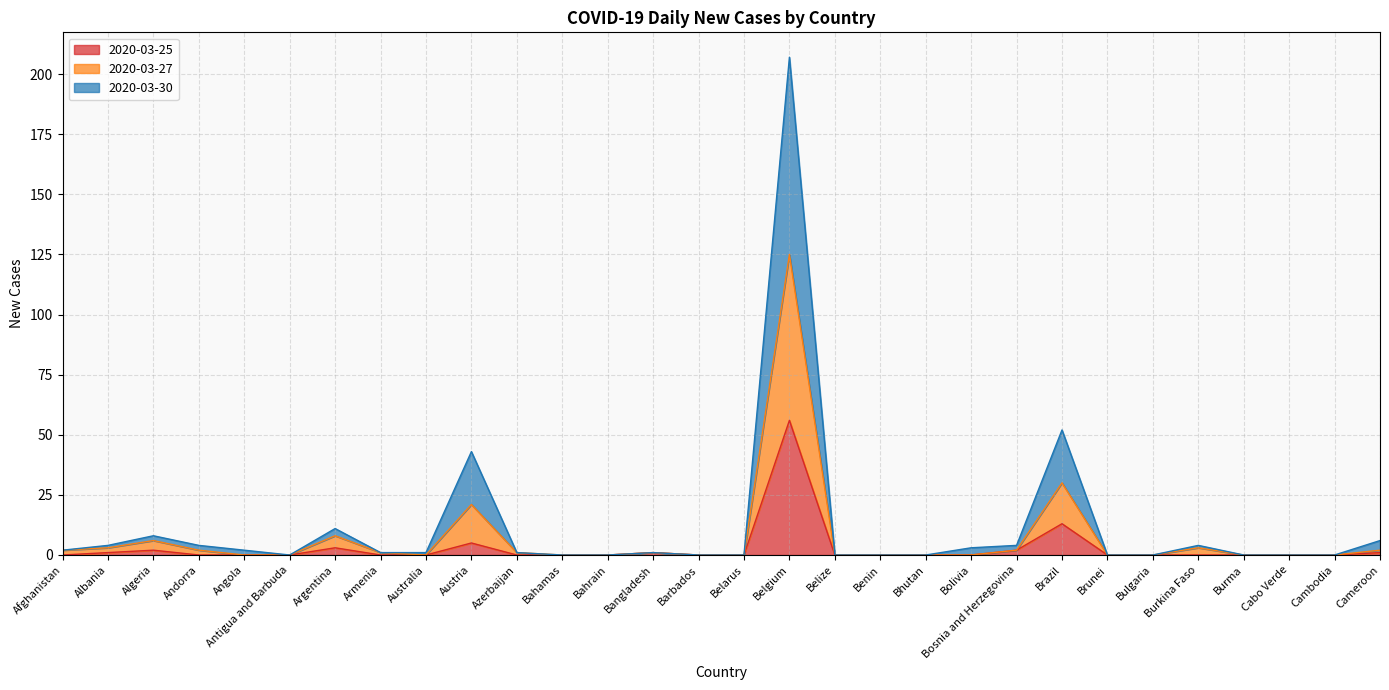

True or false: 2020-03-27 and 2020-03-25 intersect in this chart.

False